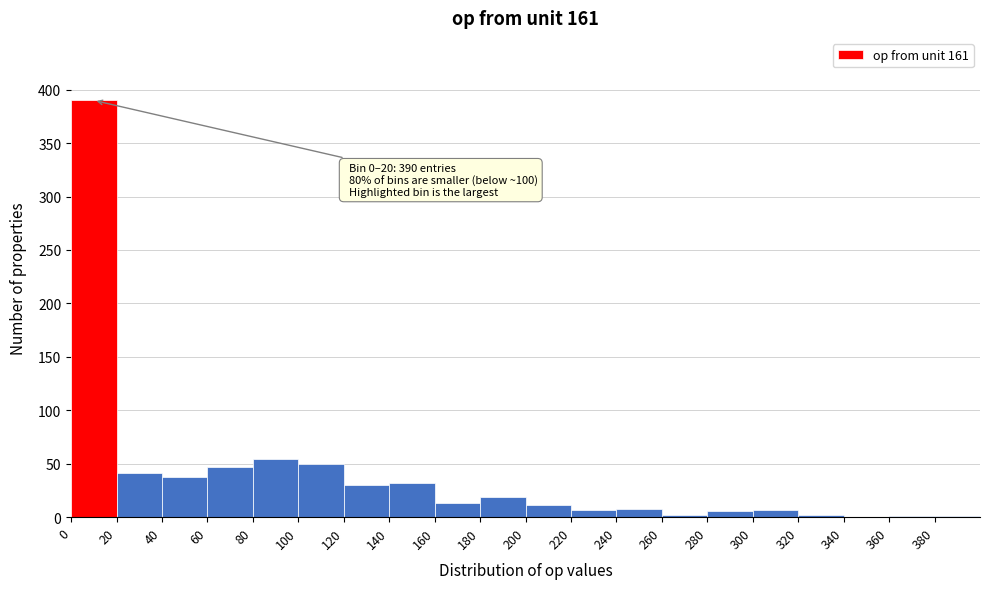

Over which range of the x-axis is the bar tallest?

0 to 20